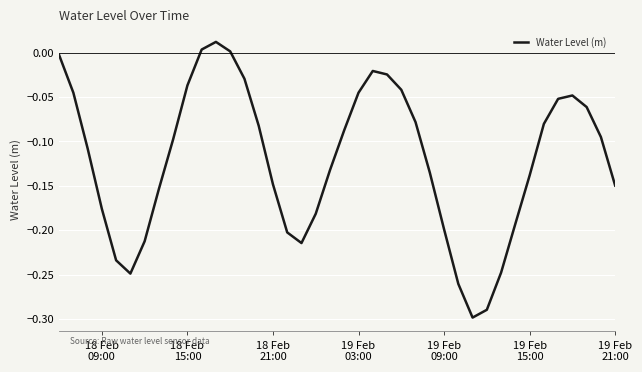

What is the difference between the maximum and minimum values?

0.3